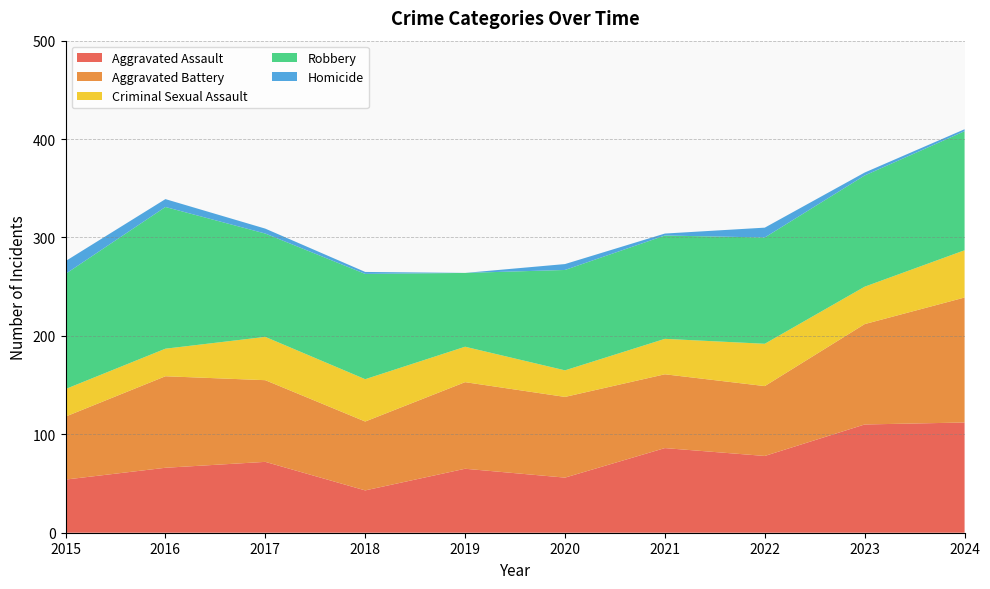

Reading left to right, list all the values displayed in this chart.

Aggravated Assault: 54	66	72	43	65	56	86	78	110	112
Aggravated Battery: 64	93	83	70	88	82	75	71	102	127
Criminal Sexual Assault: 28	28	44	43	36	27	36	43	38	48
Robbery: 117	144	105	107	75	102	105	108	113	121
Homicide: 13	8	5	2	0	6	2	10	3	2